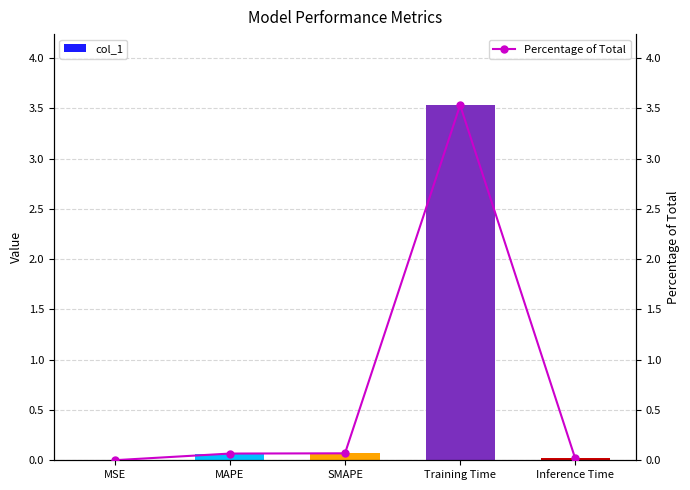

Which series has the widest spread of values?

col_1